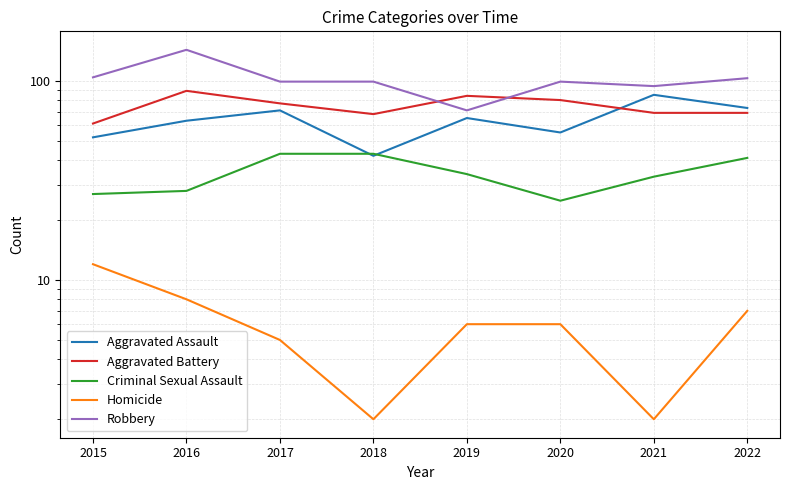

What is the difference between the highest and lowest values at 2017?

94